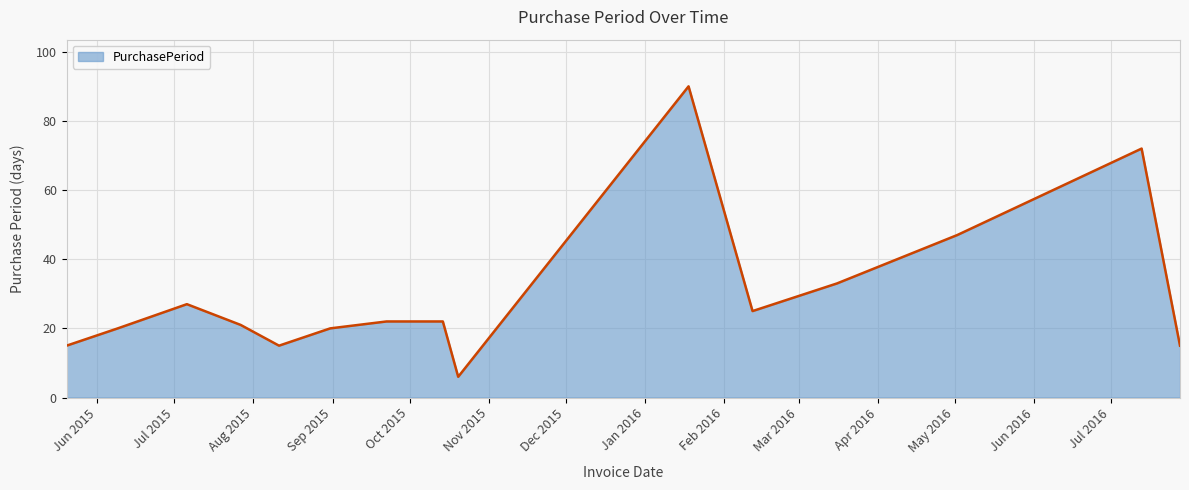

What is the maximum value shown in the chart?

90